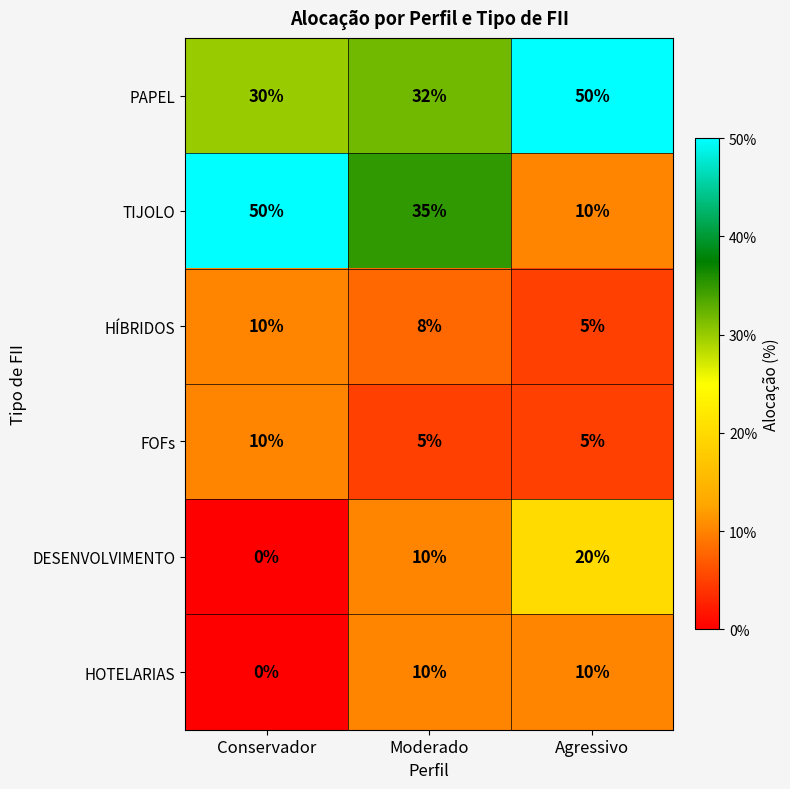

Is it true that TIJOLO equals 24 at Moderado?

False